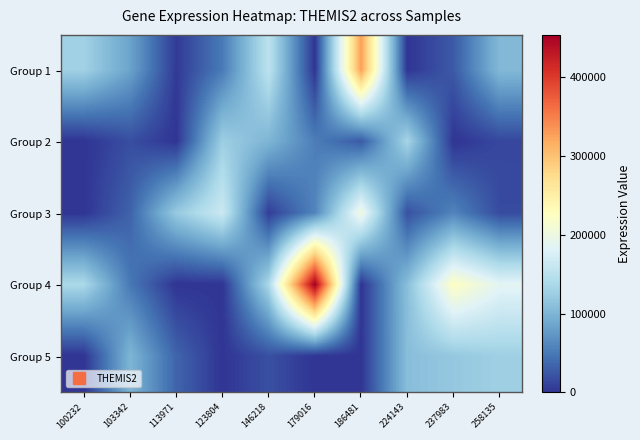

Which has a higher value, 146218 or 237983?

146218